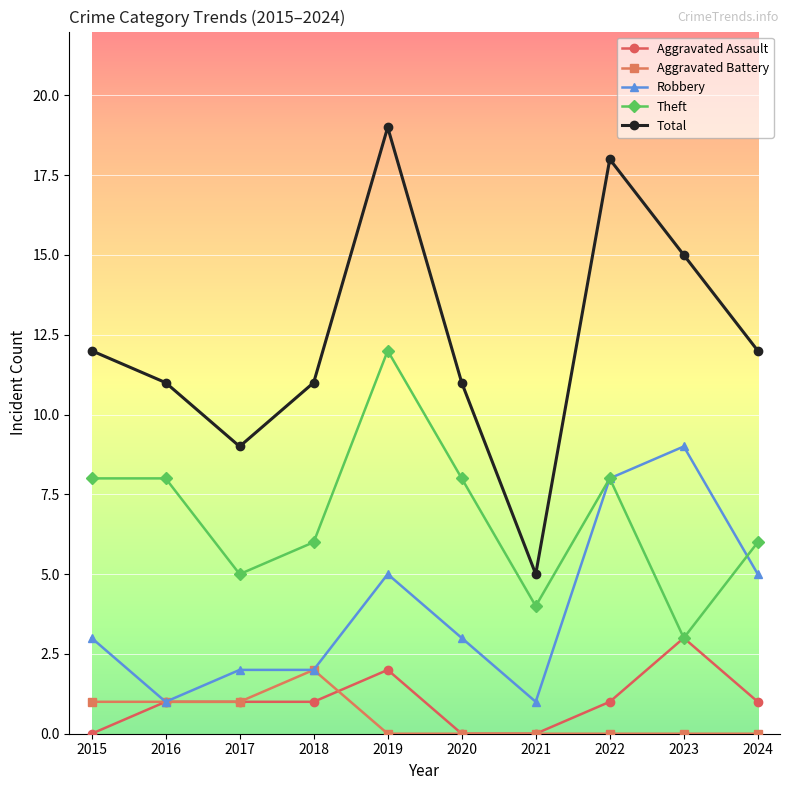

How many distinct data groups are displayed?

5